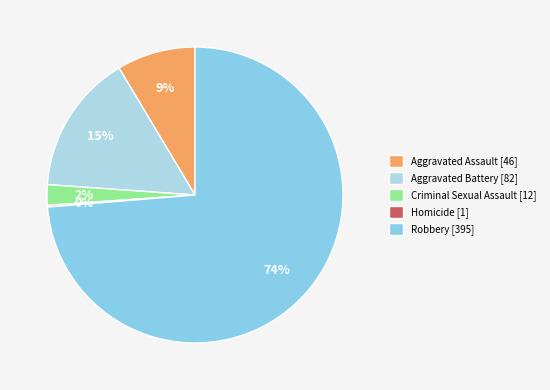

To the nearest percent, what is the difference between the Homicide and Criminal Sexual Assault slice percentages?

2%